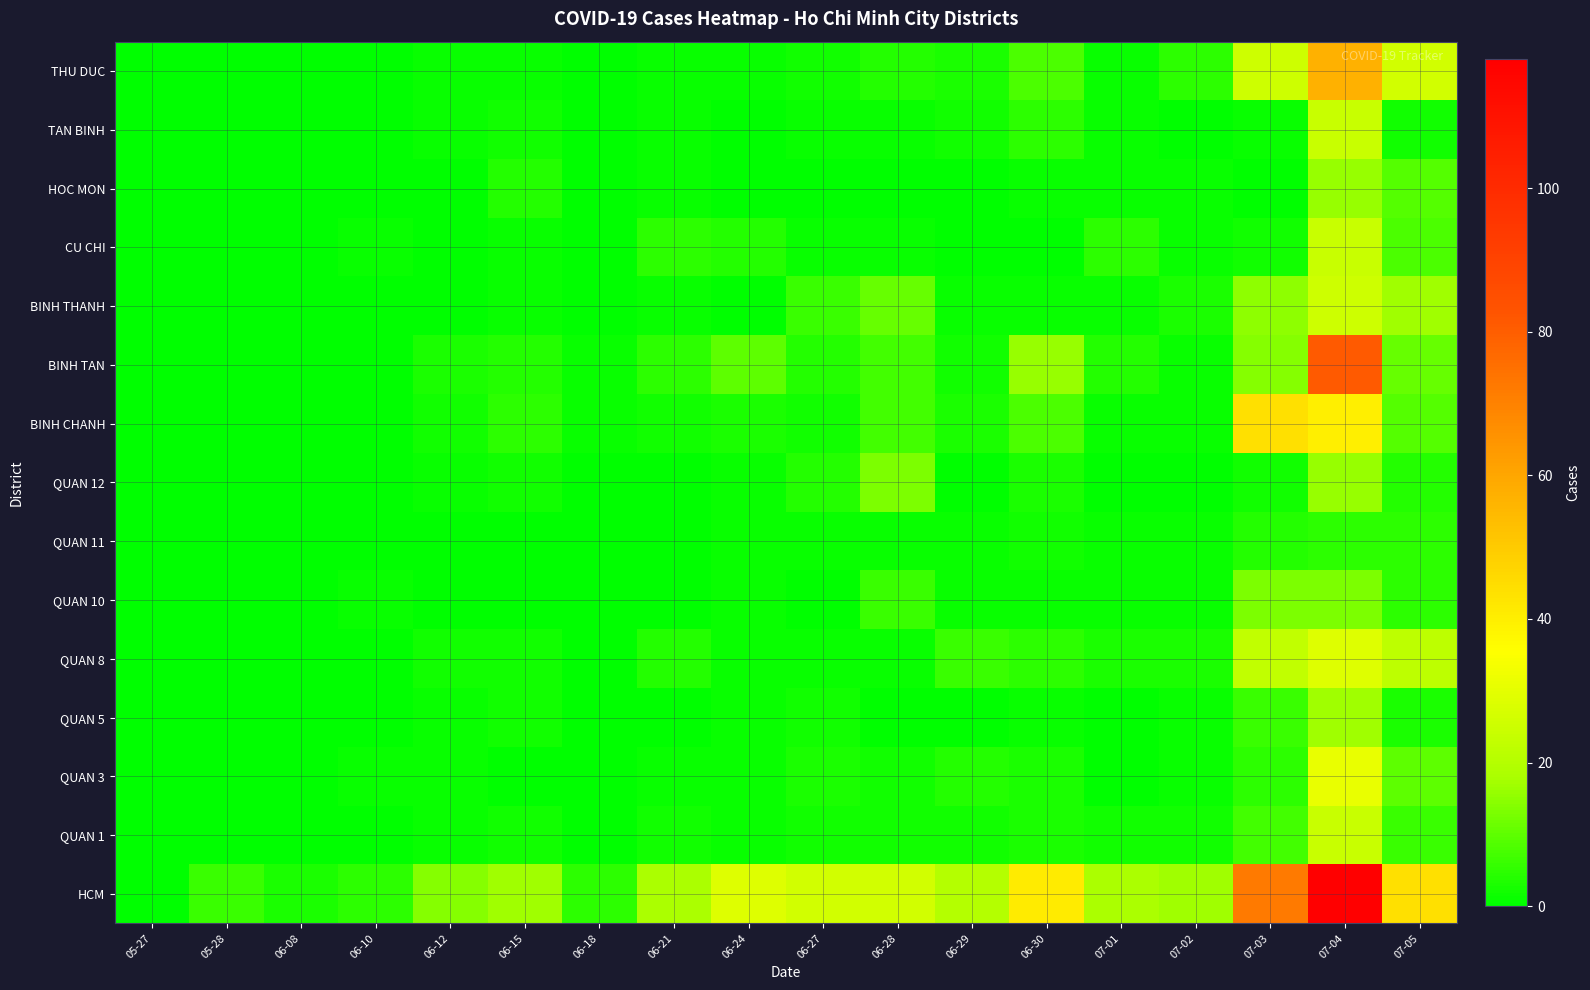

What is the greatest value displayed?

118